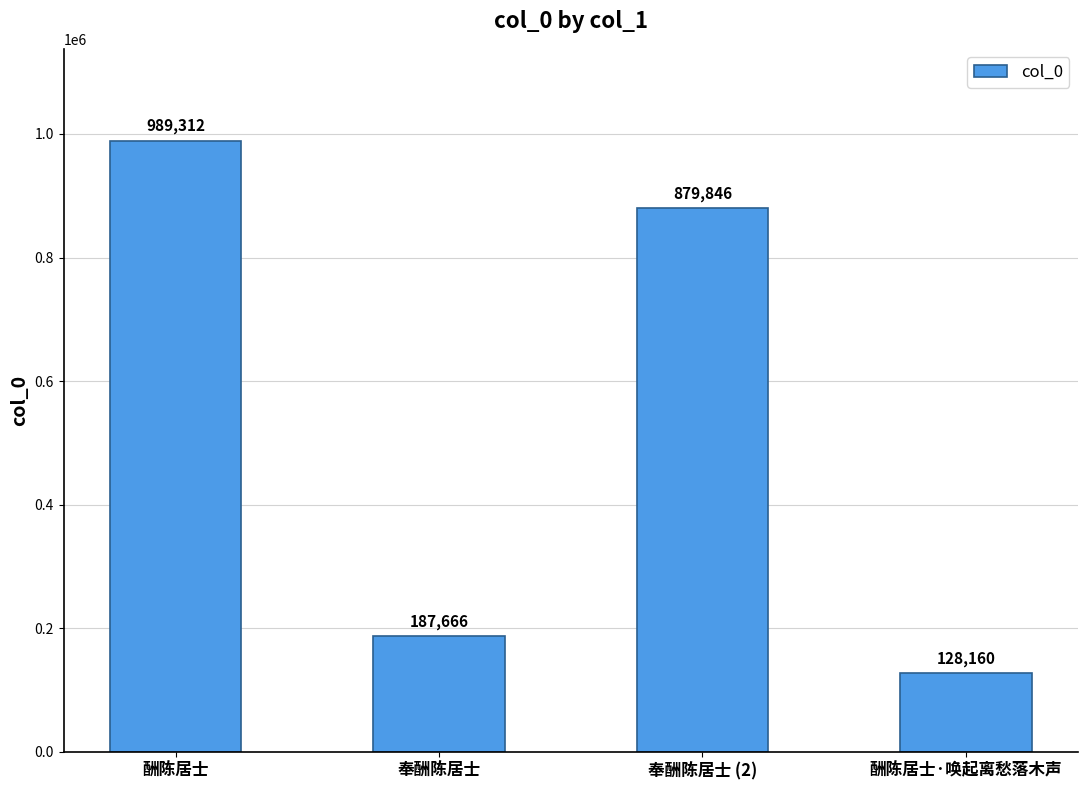

Reading left to right, extract all data points from this chart.

酬陈居士=989312	奉酬陈居士=187666	奉酬陈居士 (2)=879846	酬陈居士·唤起离愁落木声=128160